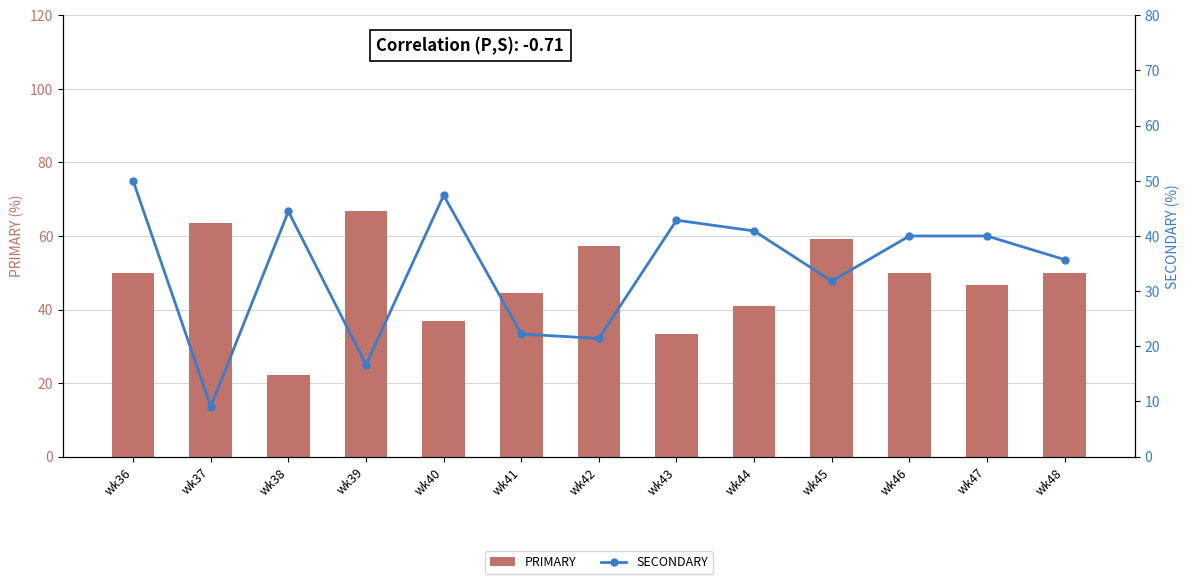

What is the average value of the PRIMARY series?

47.8